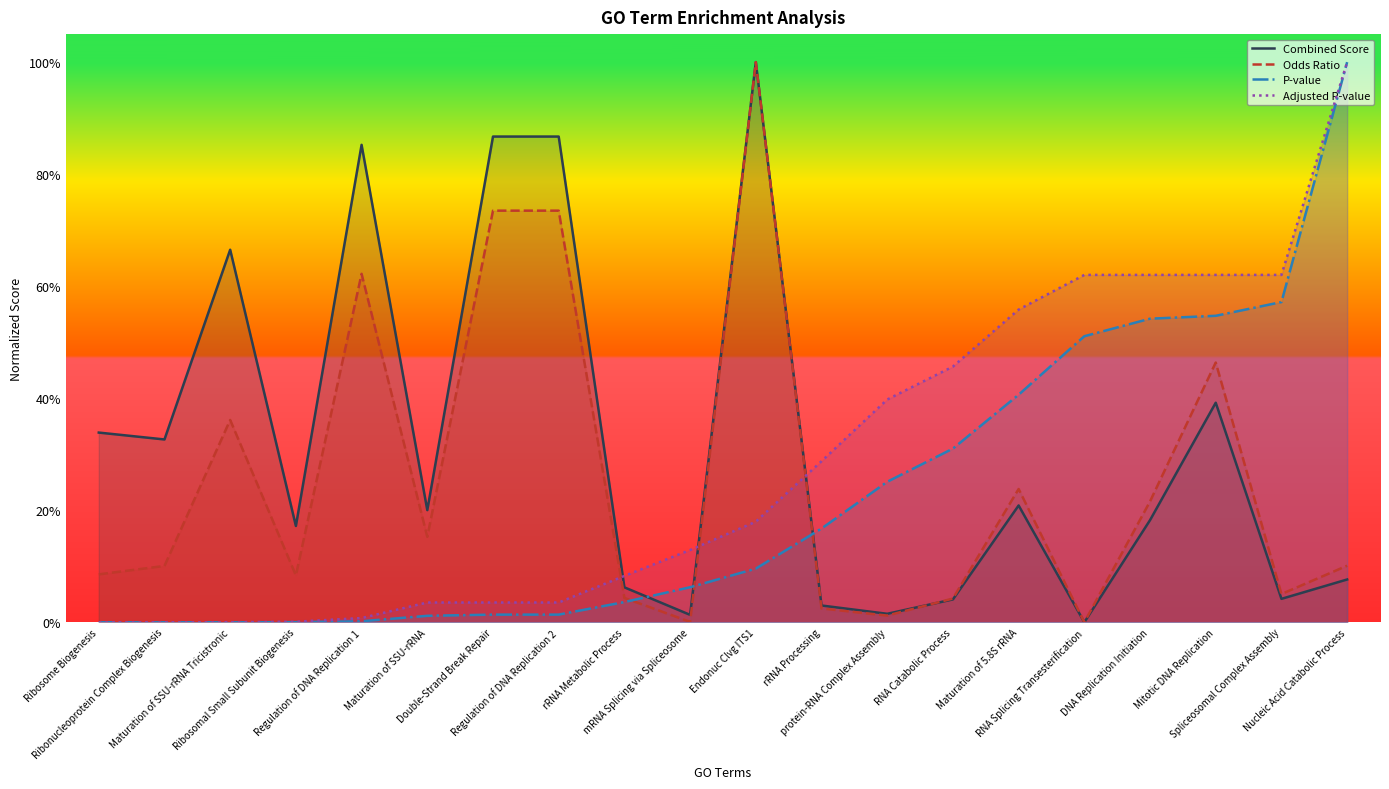

The value of Adjusted P-value at rRNA Metabolic Process is 0.1. True or false?

False